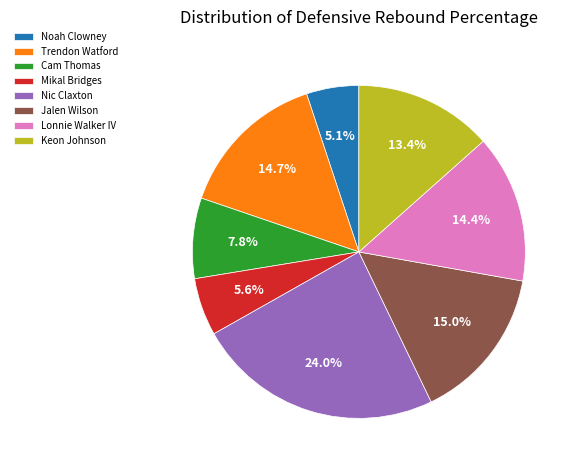

Combined, do Lonnie Walker IV and Nic Claxton account for over 50%?

No